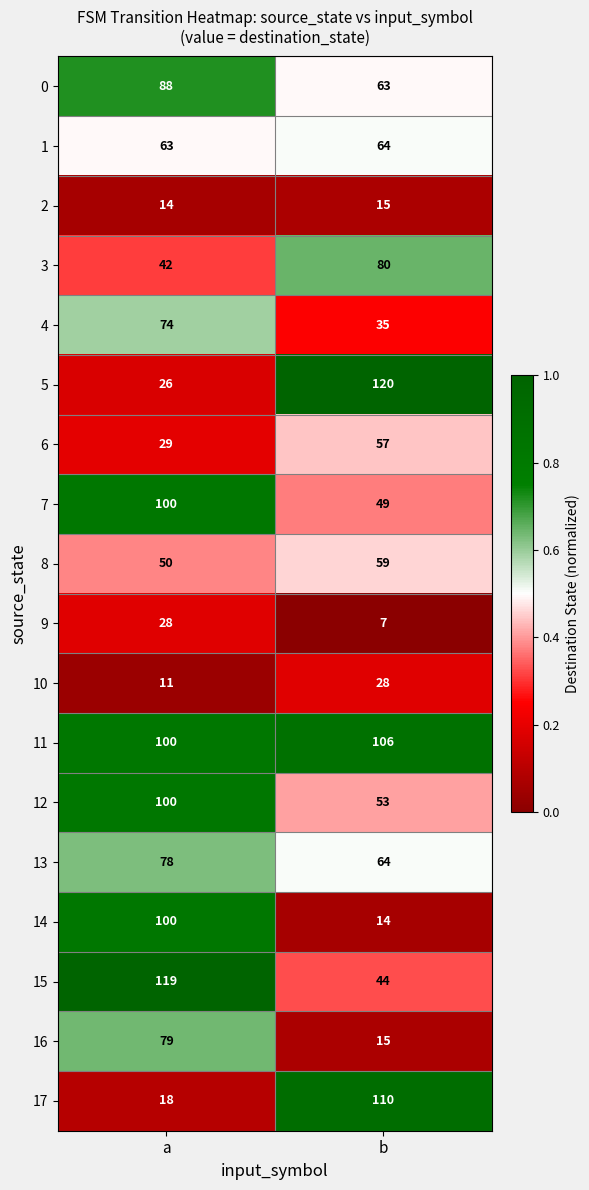

True or false: 8 has a value of 50 at a.

True